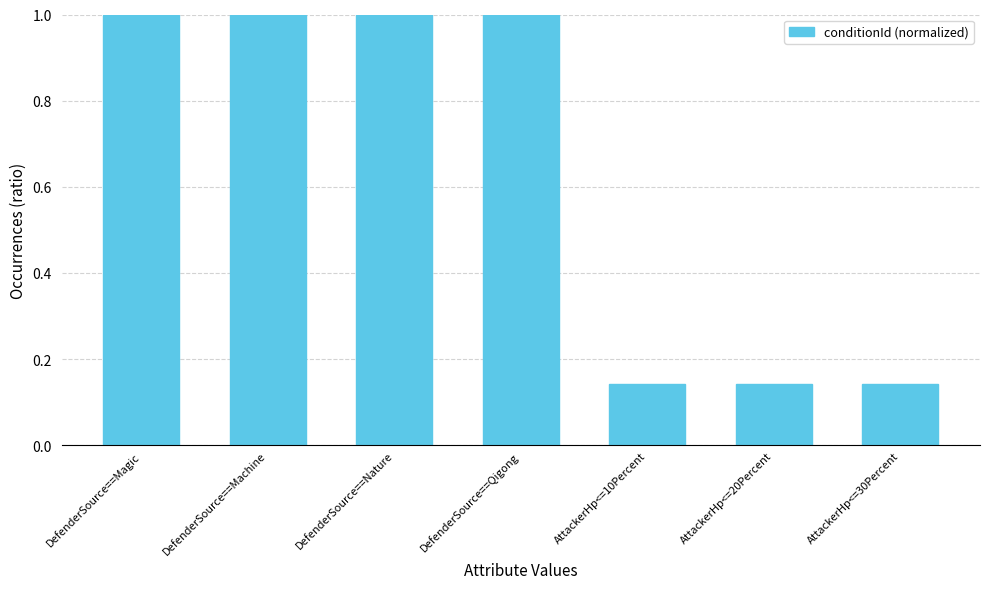

What position from the right is DefenderSource==Nature?

5